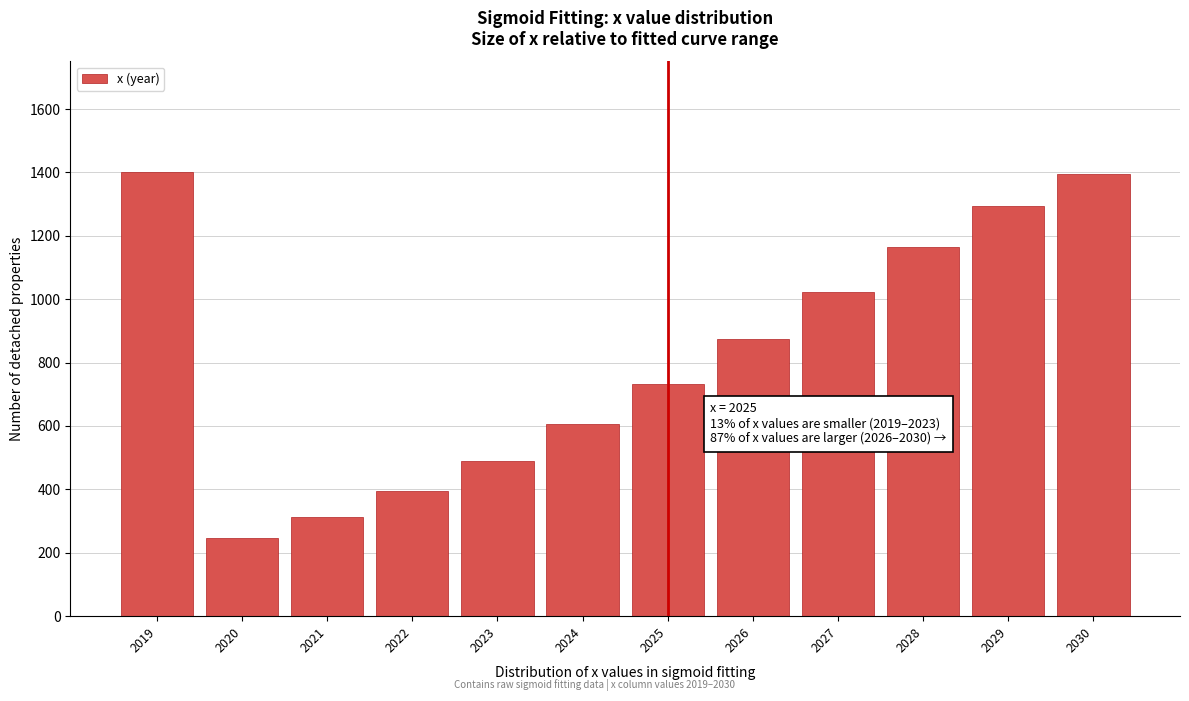

What is the minimum value shown in the chart?

248